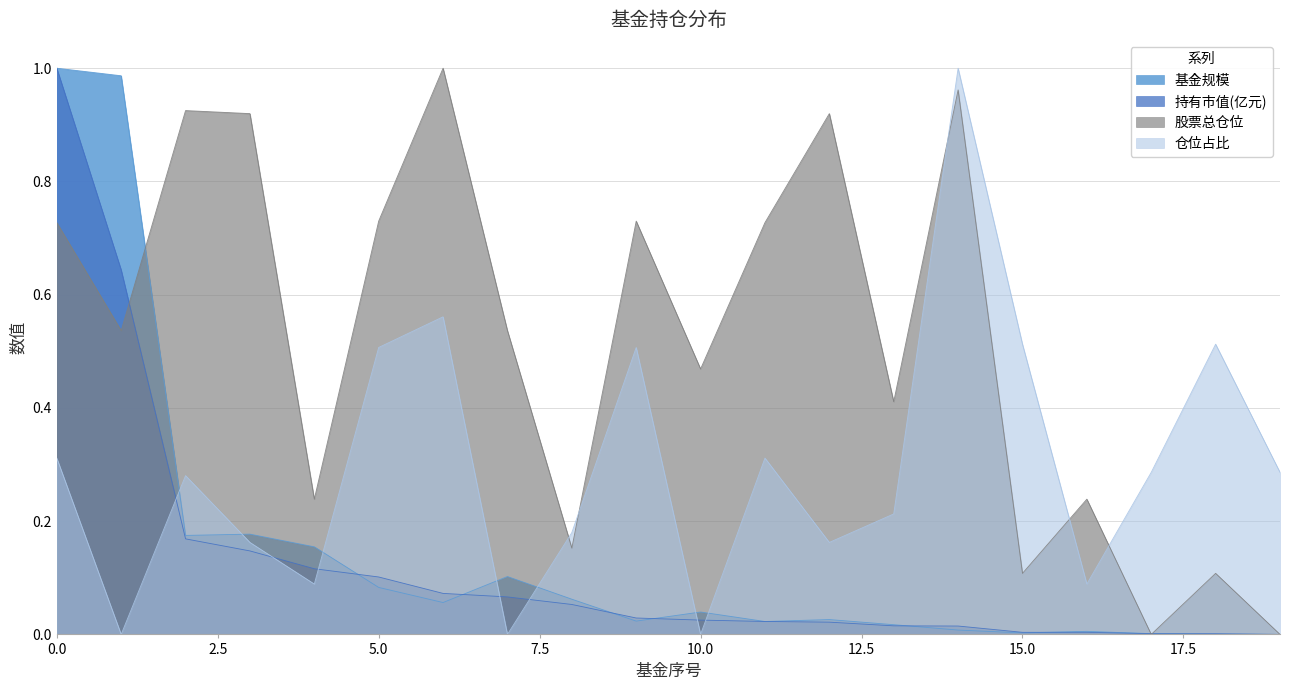

Which series has the largest total across all categories?

股票总仓位